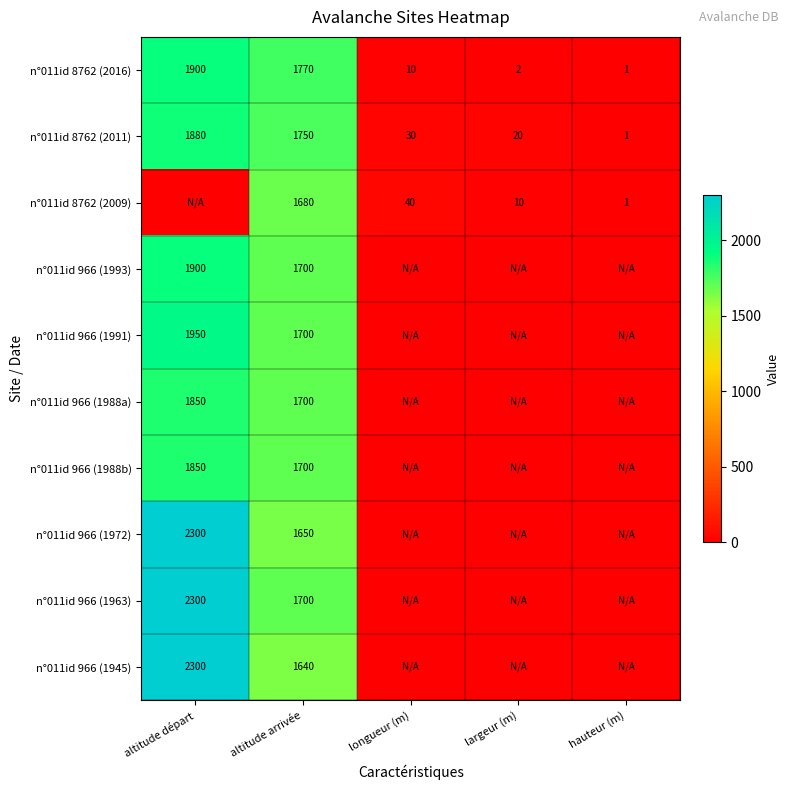

At which label does n°011id 8762 (2016) reach its minimum?

hauteur (m)